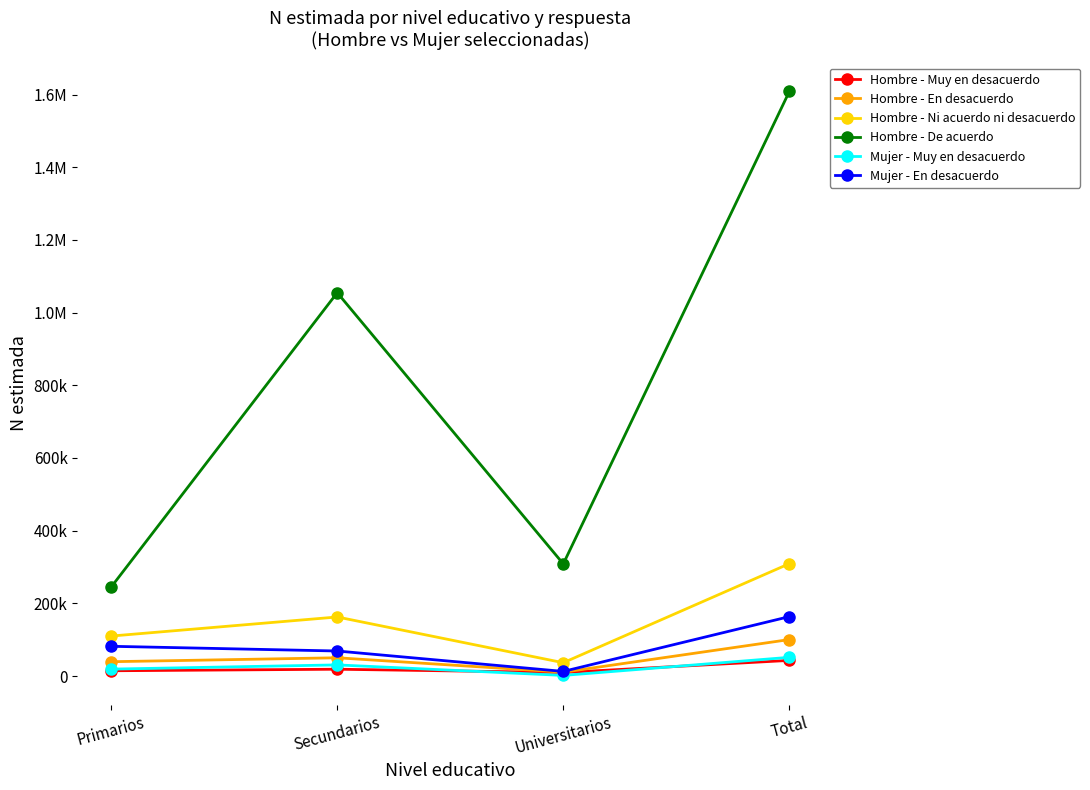

Does the chart have visible grid lines?

No